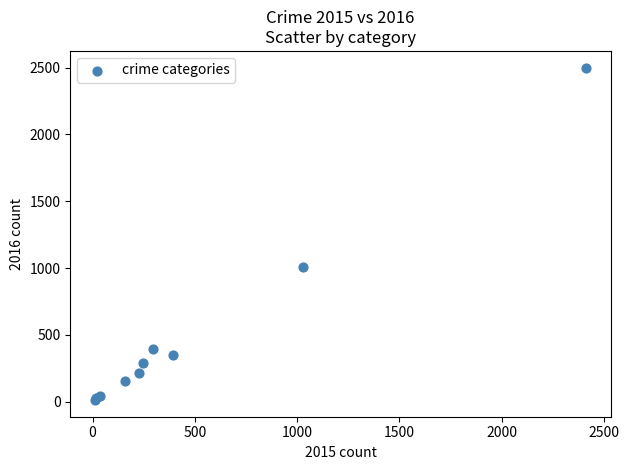

What Y value in the scatter plot is closest to 1256?

1009